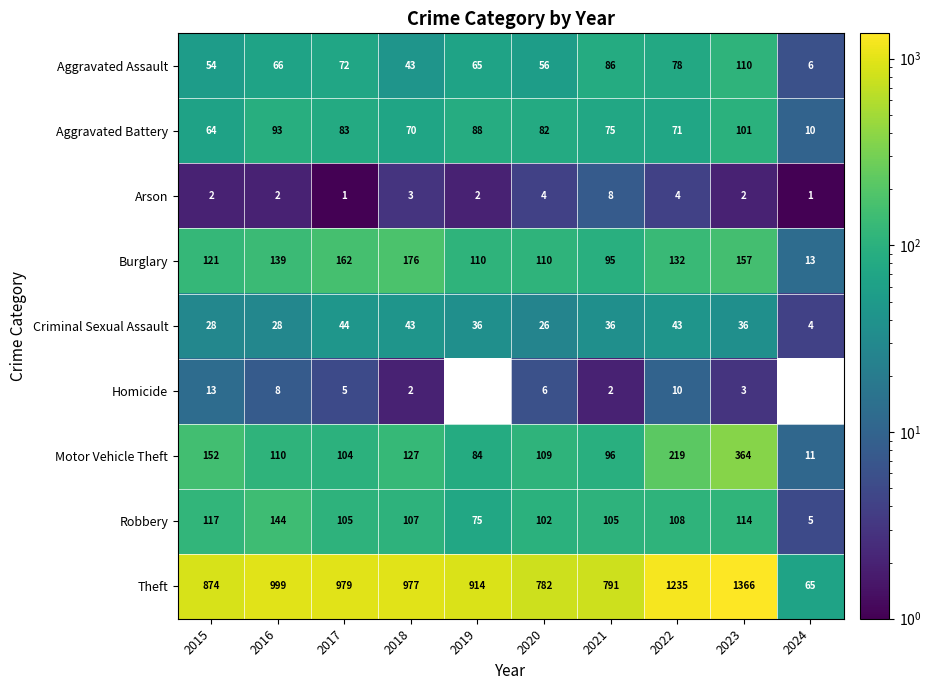

At how many categories does at least one series exceed 869?

7